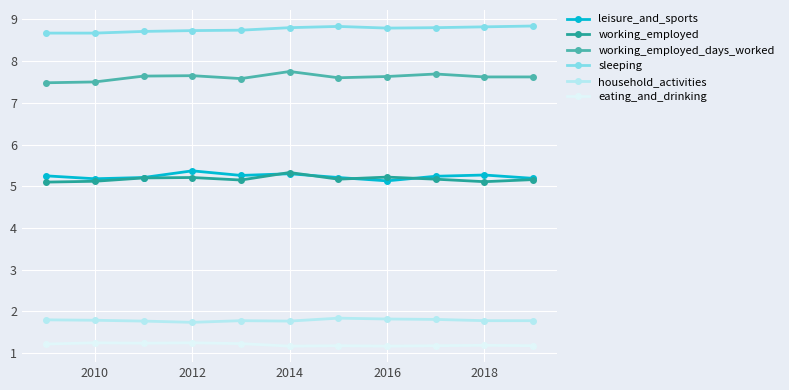

What is the value of the eating_and_drinking point at the 6th from the left?

1.2